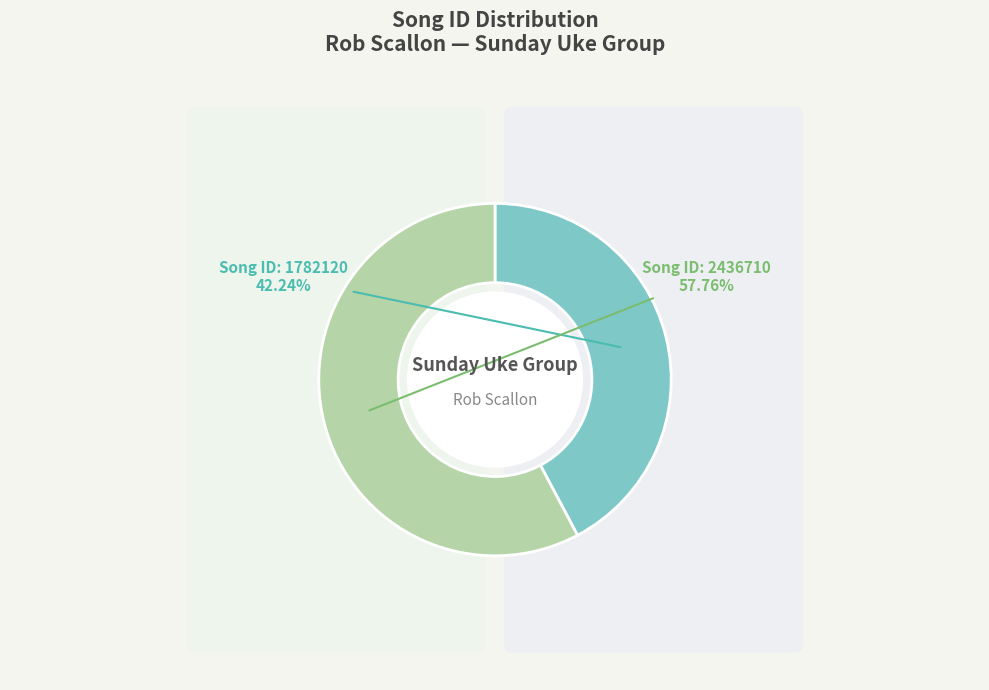

To the nearest percent, what portion does 2436710 represent?

58%